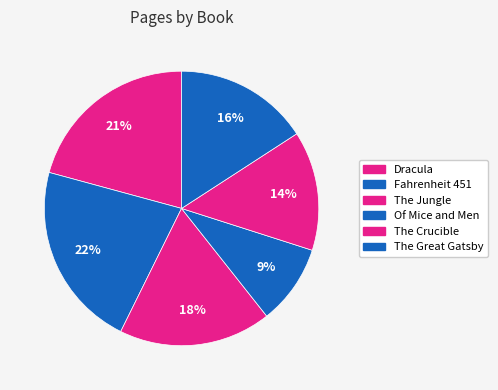

To the nearest percent, what percentage of the pie is Fahrenheit 451?

22%